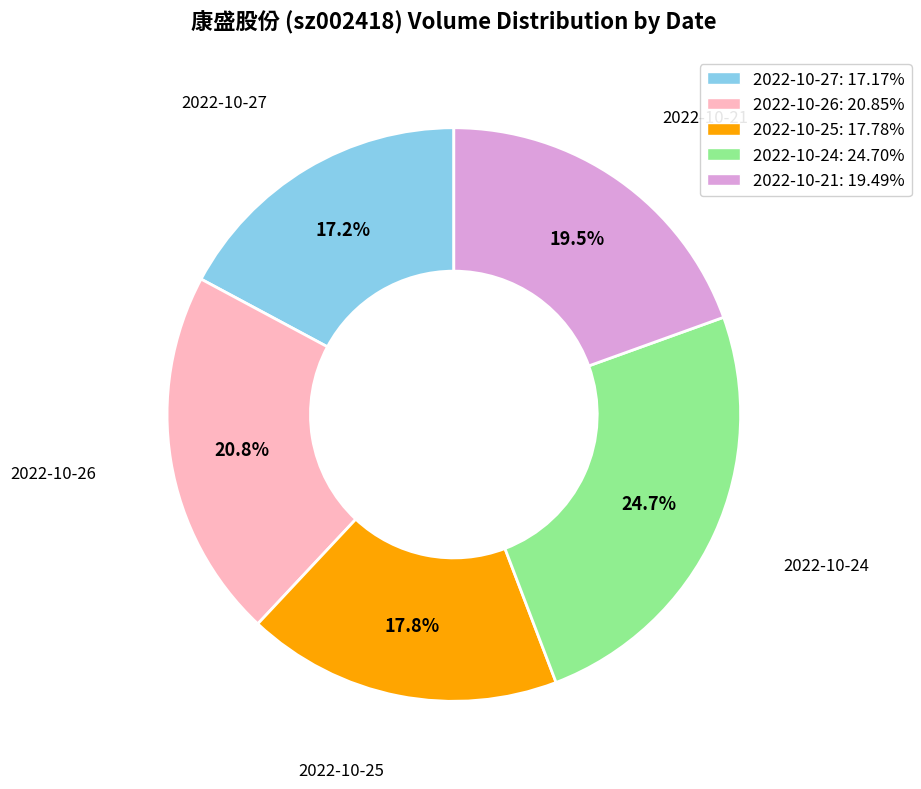

True or false: 2022-10-25 accounts for 18% of the total.

True